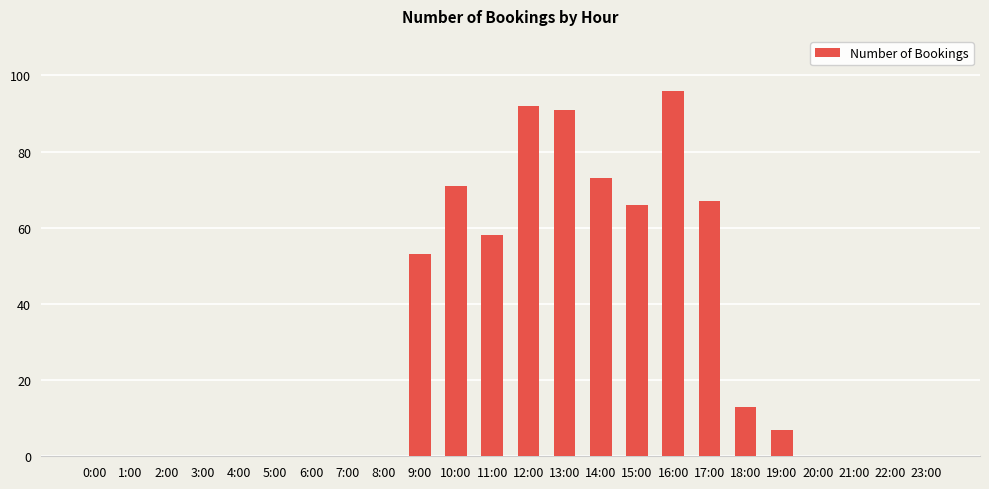

At which label is the value closest to 48?

9:00